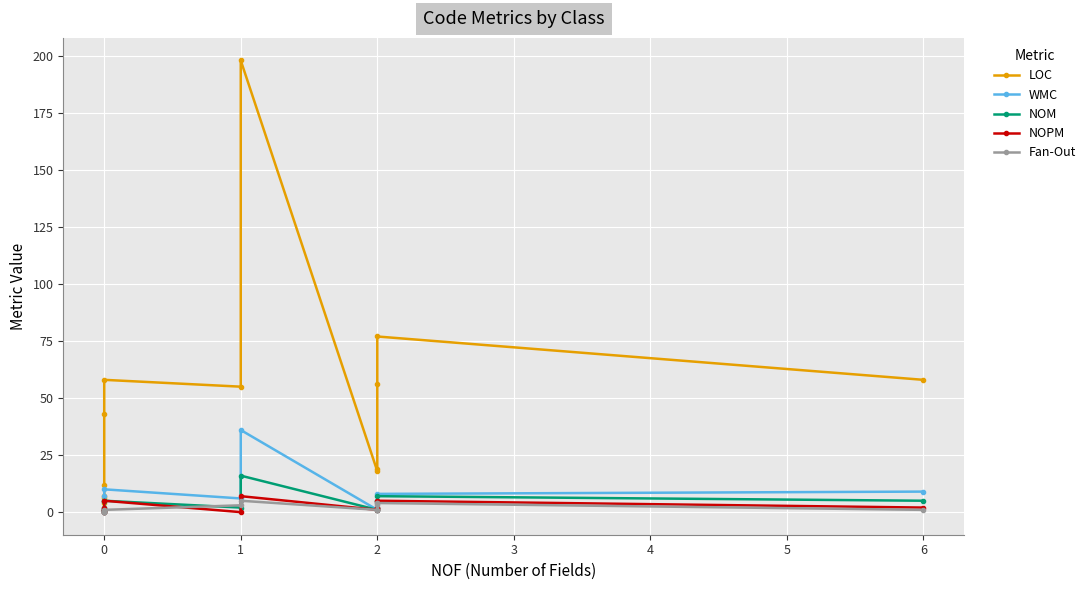

True or false: Fan-Out and NOPM intersect in this chart.

True